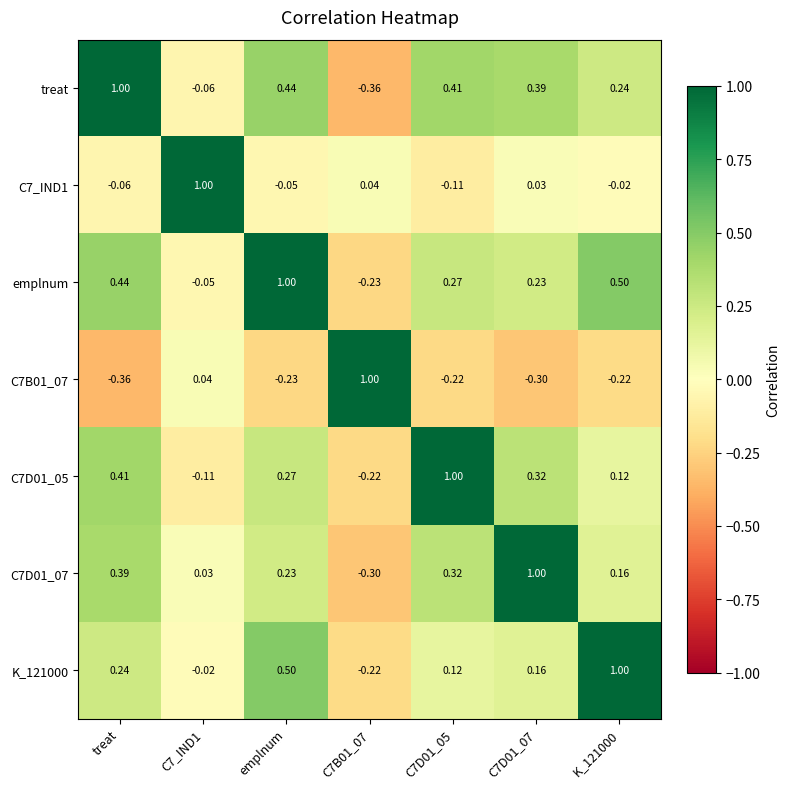

Which series has the largest total across all categories?

emplnum